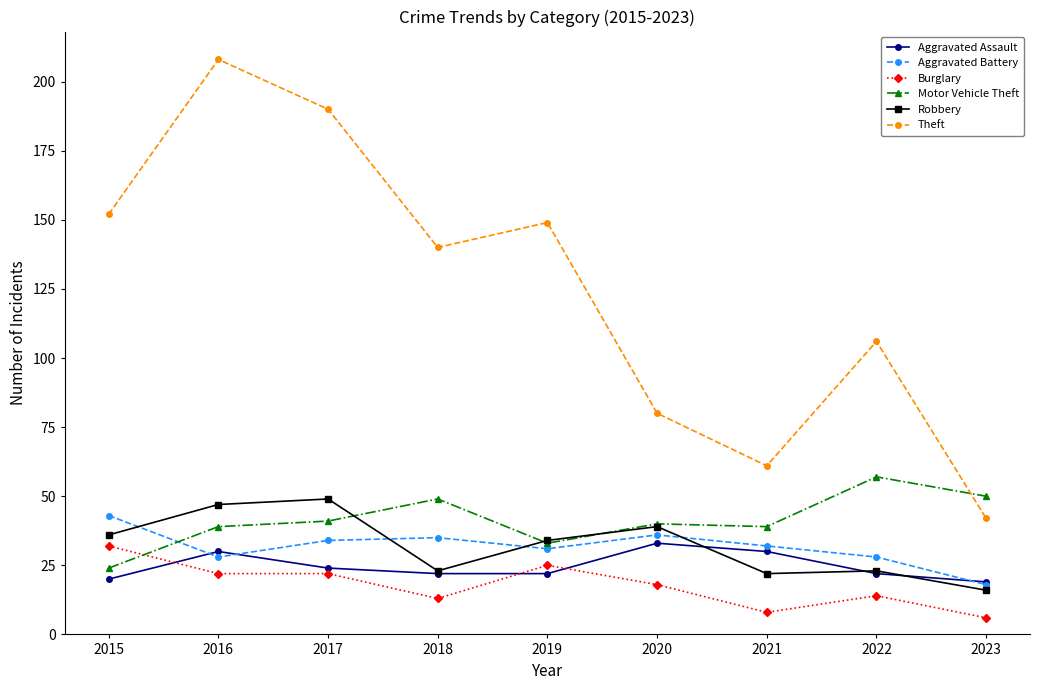

What is the smallest value displayed?

6